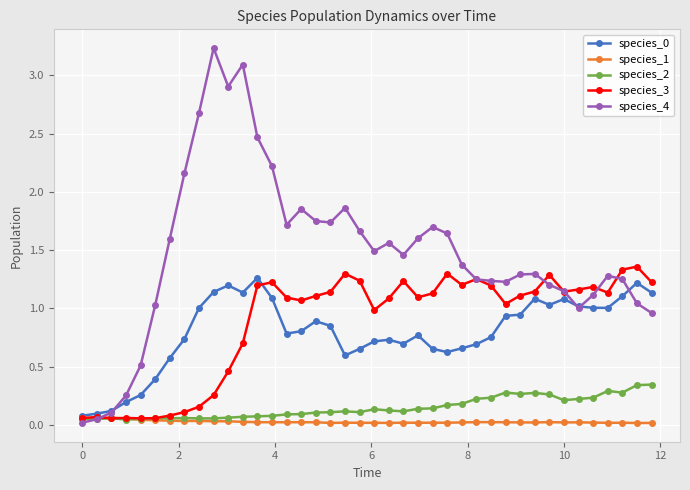

Count the species_2 values in the range 0 to 1.

40